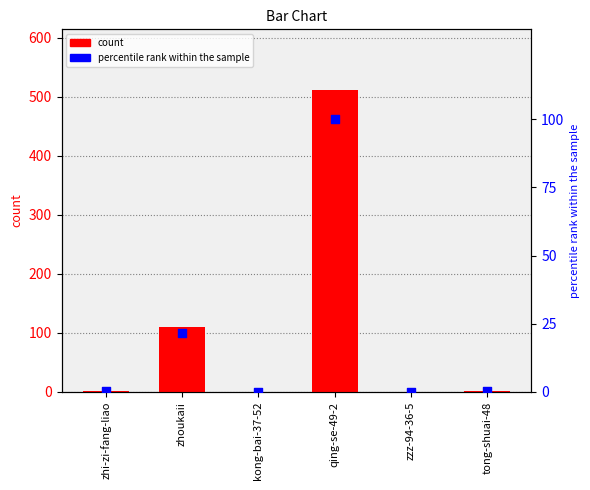

Which series contains the lowest Y value?

count